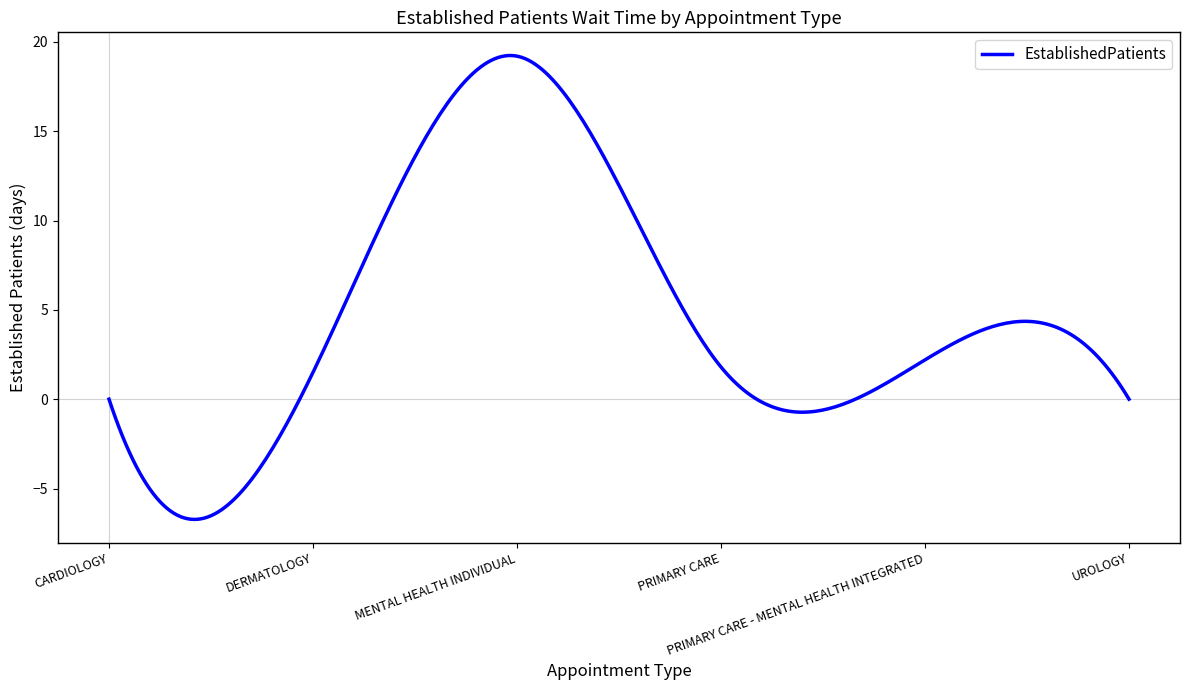

What is the smallest value displayed?

-6.7